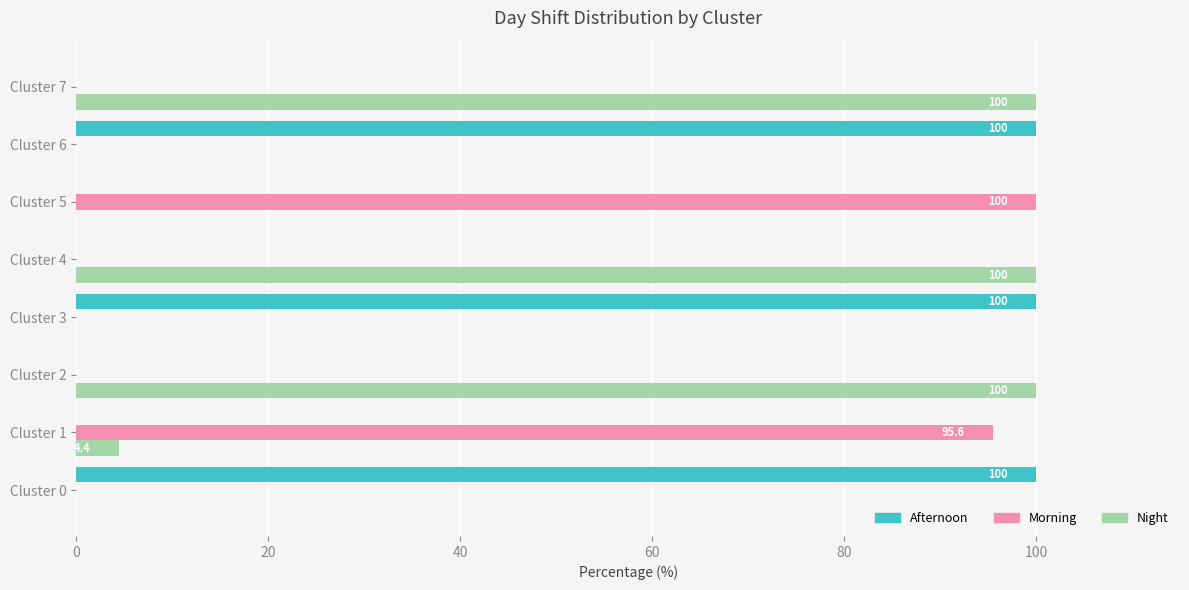

What is the total value across all series at Cluster 2?

100.0